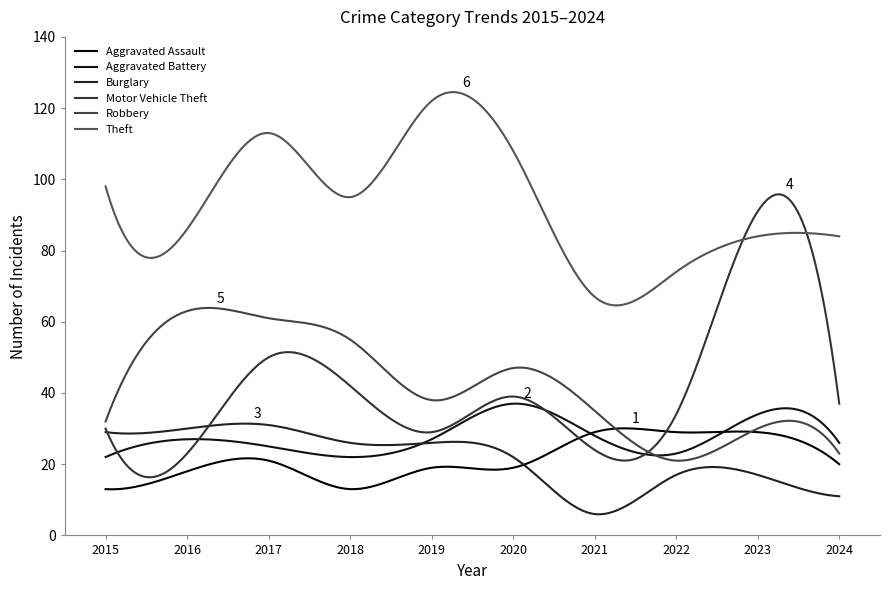

List the labels in order of Aggravated Battery value, smallest first.

2015, 2018, 2022, 2017, 2024, 2016, 2019, 2021, 2023, 2020